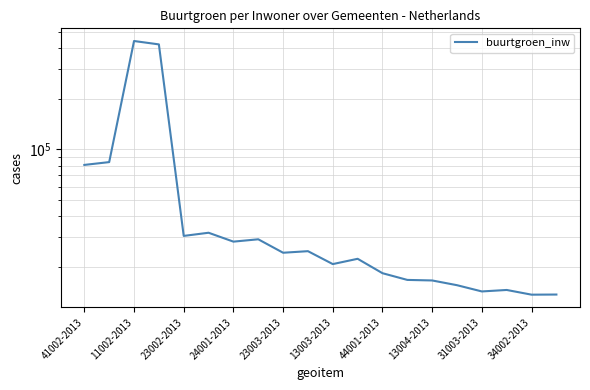

Where does the data first go above 24221?

41002-2013